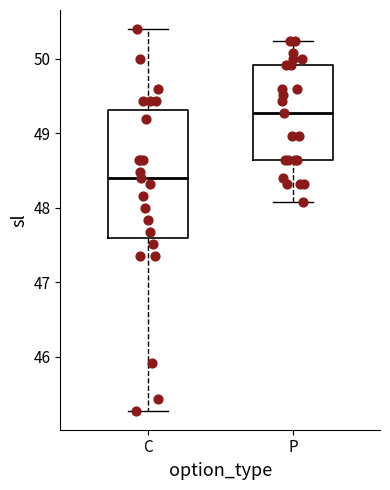

Which box is the tallest, from its lower edge to its upper edge?

C